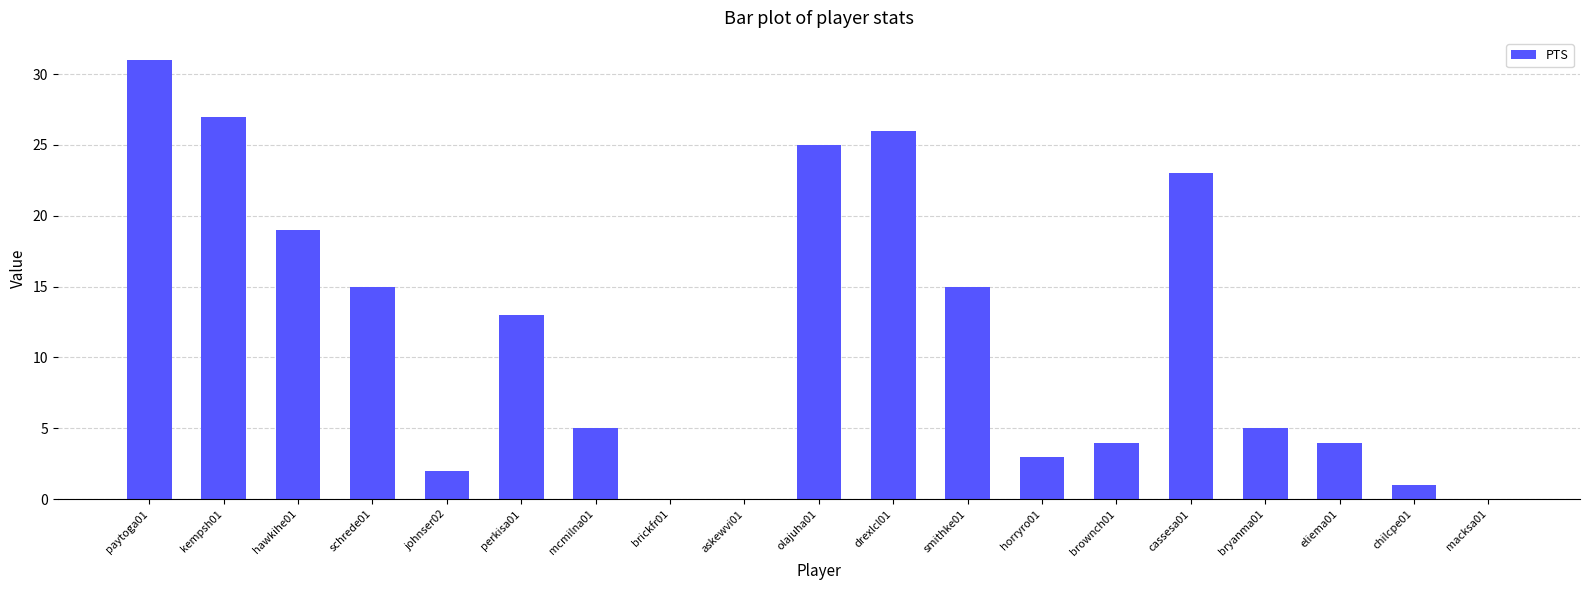

Reading left to right, what are all the values shown in this chart?

paytoga01=31	kempsh01=27	hawkihe01=19	schrede01=15	johnser02=2	perkisa01=13	mcmilna01=5	brickfr01=0	askewvi01=0	olajuha01=25	drexlcl01=26	smithke01=15	horryro01=3	brownch01=4	cassesa01=23	bryanma01=5	eliema01=4	chilcpe01=1	macksa01=0